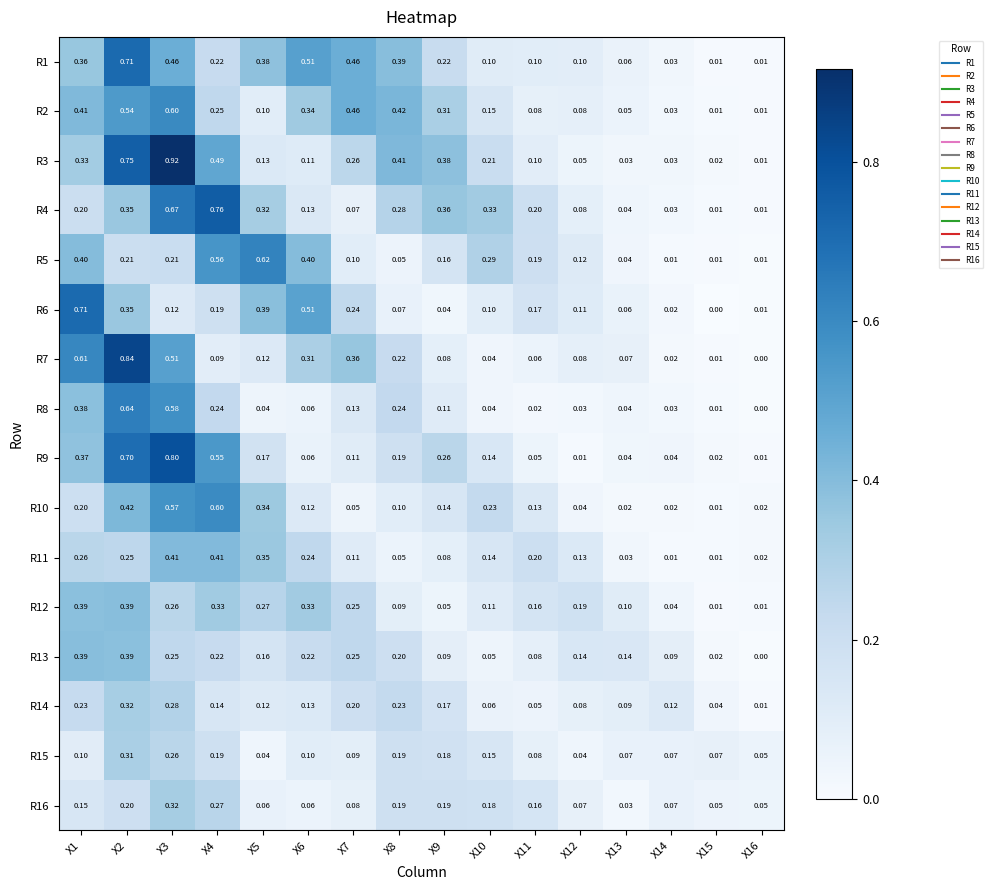

Is the value of R5 at X14 greater than the value of R10 at X16?

No